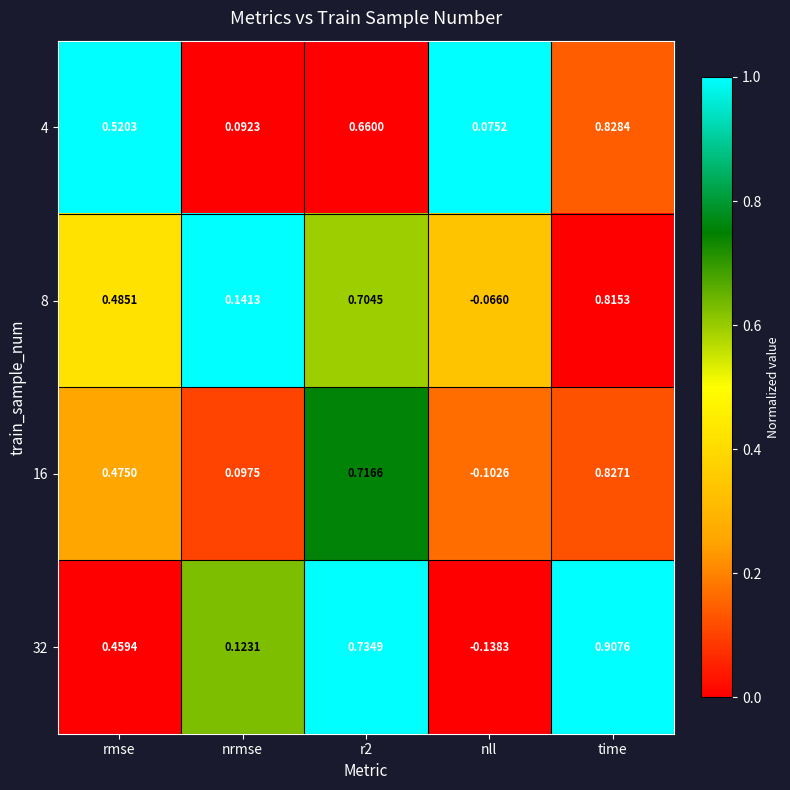

Is the value of 16 at nrmse greater than the value of 4 at time?

No